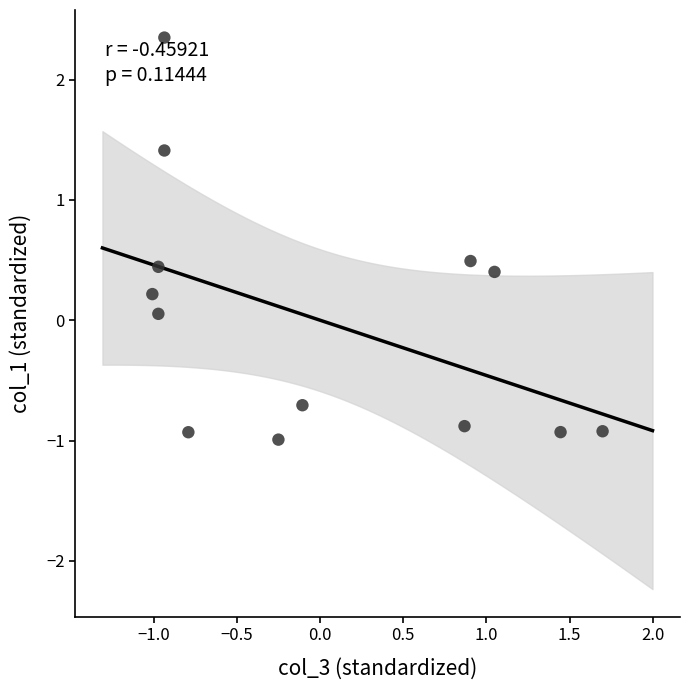

What is the range of X values (max minus min)?

2.7